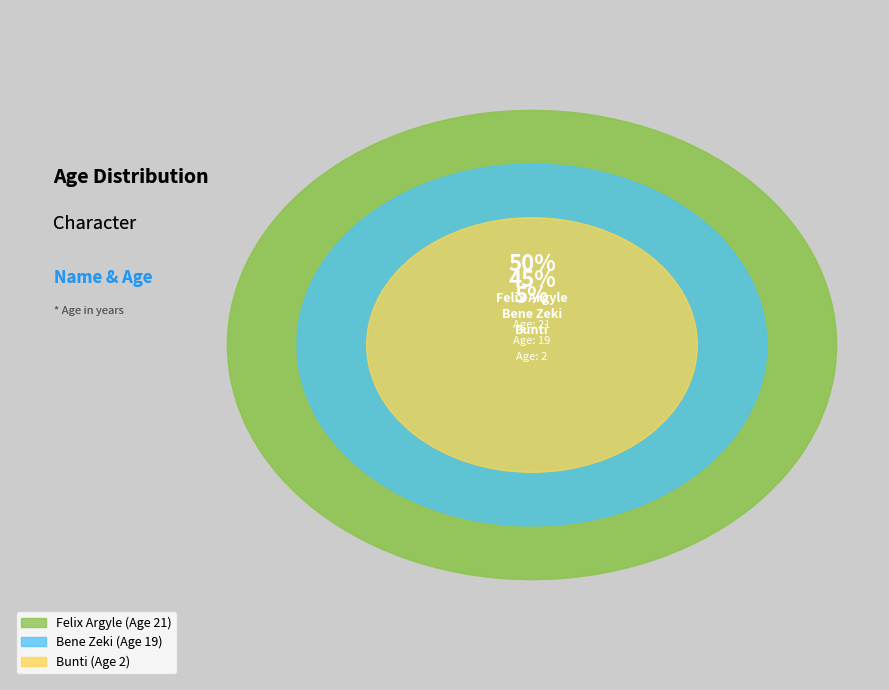

To the nearest percent, what portion does Felix Argyle represent?

50%